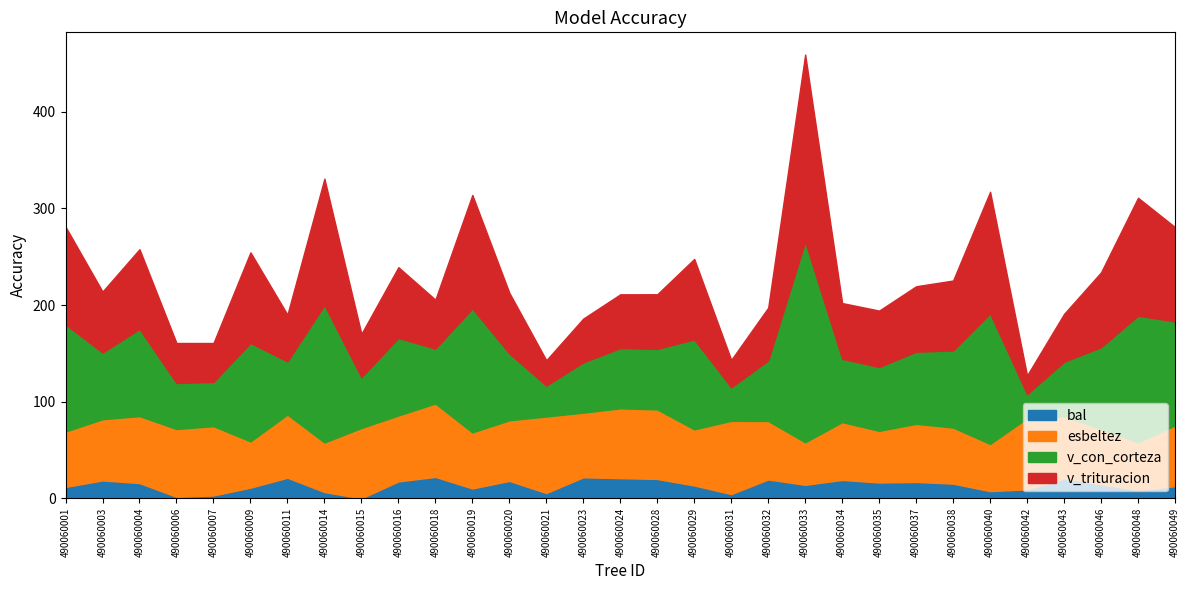

Reading right to left, what are all the values shown in this chart?

bal: 490060049=12.6	490060048=8.4	490060046=14.6	490060043=20.5	490060042=9.3	490060040=7.5	490060038=15.2	490060037=17.0	490060035=16.4	490060034=19.1	490060033=14.0	490060032=19.6	490060031=4.4	490060029=13.3	490060028=20.1	490060024=20.9	490060023=21.8	490060021=5.5	490060020=18.1	490060019=10.2	490060018=22.2	490060016=17.5	490060015=0.0	490060014=6.5	490060011=21.4	490060009=11.1	490060007=3.0	490060006=1.5	490060004=15.8	490060003=18.6	490060001=11.8
esbeltez: 490060049=62.9	490060048=49.6	490060046=57.1	490060043=64.6	490060042=73.7	490060040=48.8	490060038=58.1	490060037=60.2	490060035=53.5	490060034=59.9	490060033=44.0	490060032=60.5	490060031=75.8	490060029=58.1	490060028=72.0	490060024=72.2	490060023=66.9	490060021=79.2	490060020=62.7	490060019=58.0	490060018=76.0	490060016=68.3	490060015=72.9	490060014=51.3	490060011=65.4	490060009=47.9	490060007=71.7	490060006=70.2	490060004=69.3	490060003=63.4	490060001=57.3
v_con_corteza: 490060049=107.6	490060048=131.1	490060046=84.7	490060043=56.2	490060042=24.9	490060040=135.2	490060038=79.8	490060037=74.7	490060035=66.0	490060034=65.5	490060033=207.7	490060032=62.7	490060031=34.7	490060029=93.2	490060028=62.7	490060024=62.3	490060023=52.0	490060021=32.0	490060020=69.2	490060019=128.3	490060018=56.8	490060016=80.3	490060015=52.5	490060014=142.3	490060011=55.0	490060009=102.0	490060007=45.8	490060006=47.6	490060004=90.2	490060003=69.0	490060001=110.9
v_trituracion: 490060049=97.7	490060048=122.0	490060046=77.5	490060043=49.5	490060042=19.3	490060040=125.8	490060038=72.4	490060037=67.7	490060035=58.4	490060034=57.7	490060033=193.7	490060032=54.6	490060031=28.4	490060029=83.2	490060028=56.5	490060024=55.7	490060023=45.3	490060021=26.2	490060020=62.8	490060019=117.5	490060018=50.7	490060016=73.2	490060015=44.9	490060014=130.8	490060011=48.4	490060009=93.7	490060007=40.3	490060006=41.4	490060004=82.6	490060003=63.1	490060001=101.1